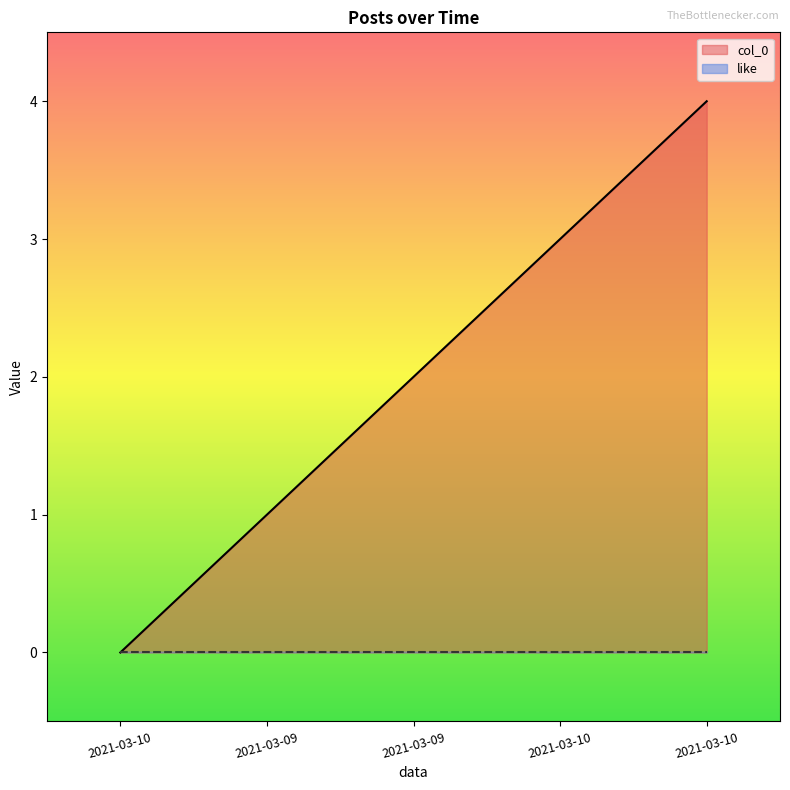

At which label is the value closest to 2?

2021-03-09